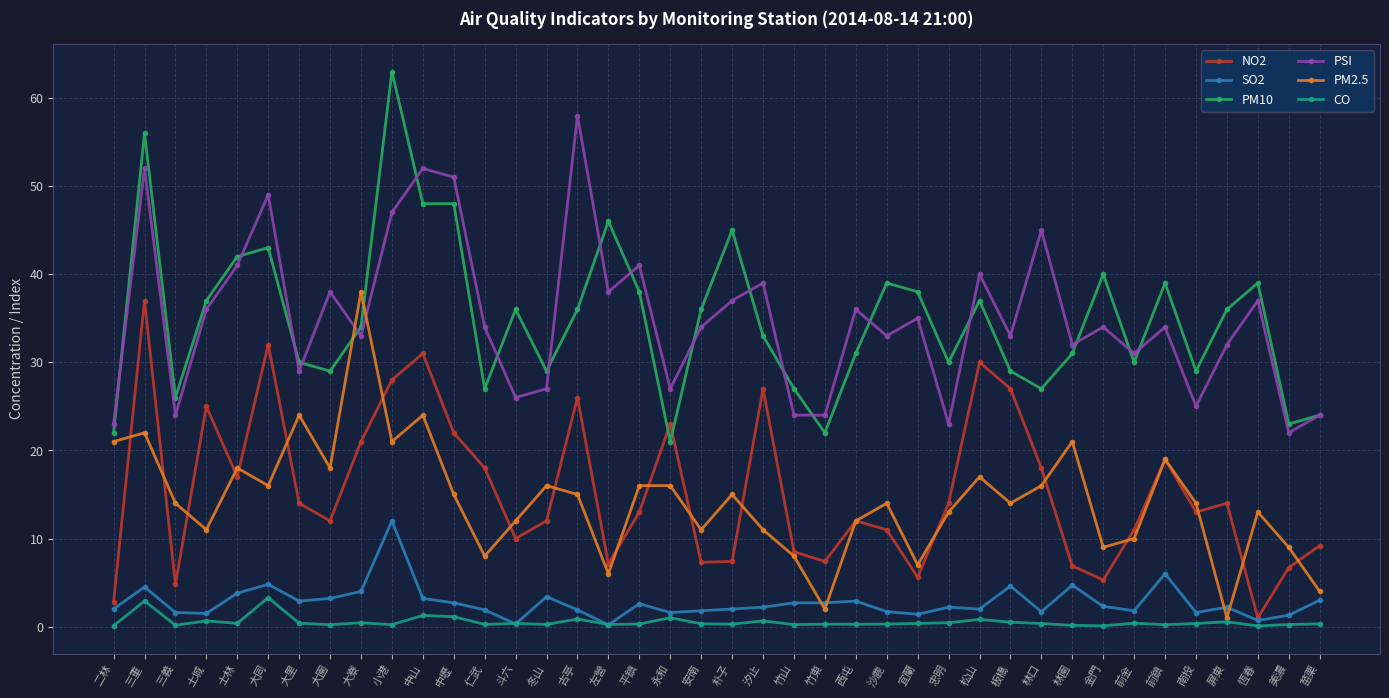

What is the value of the SO2 point at the 27th from the left?

1.4